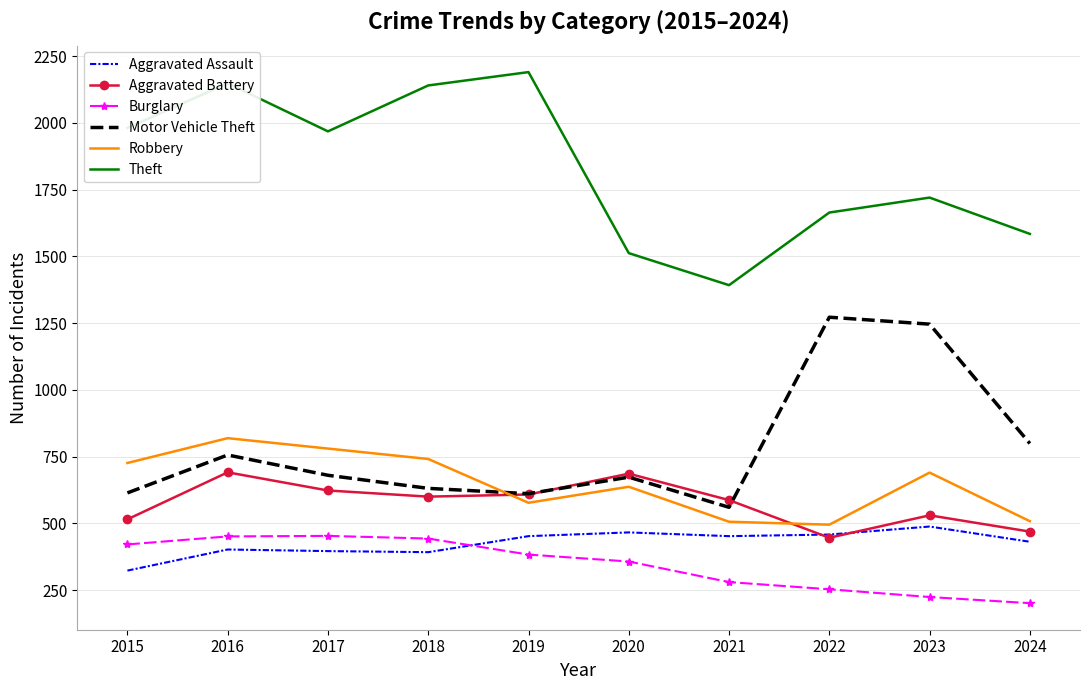

Between 2017 and 2020, which series saw the biggest shift?

Theft